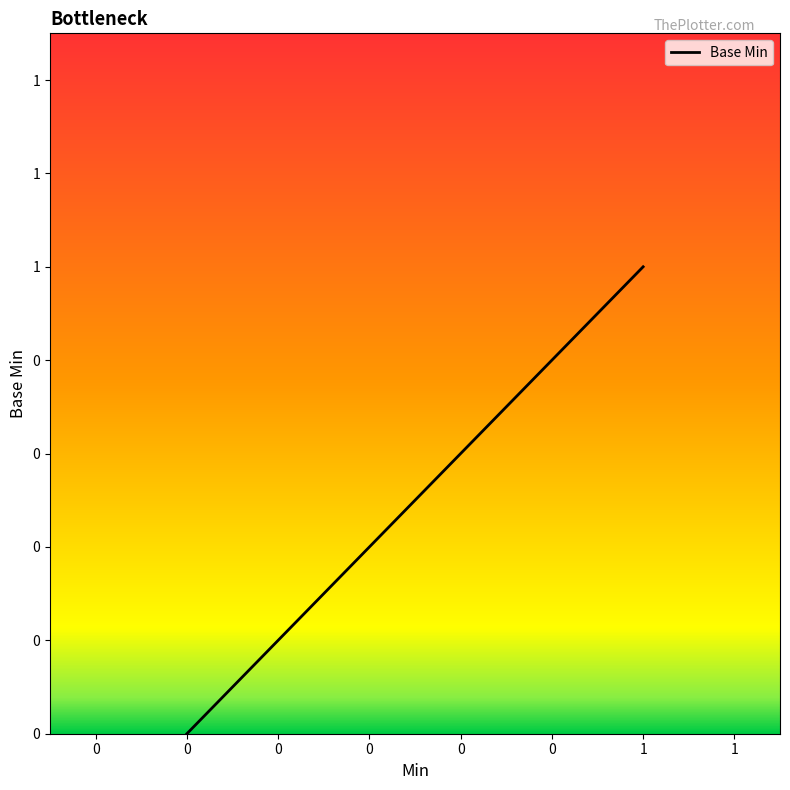

The value at 0 is 1. True or false?

False